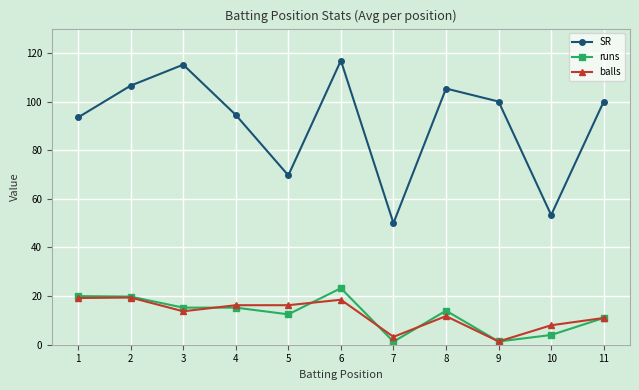

Is it true that balls equals 1.3 at 9?

True